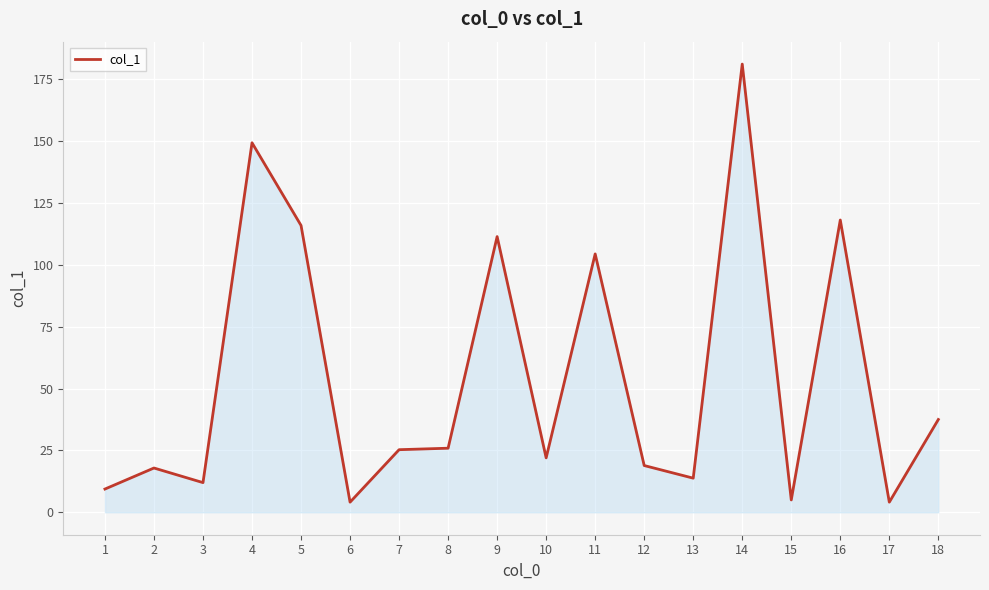

The value at 2 is 17.9. True or false?

True